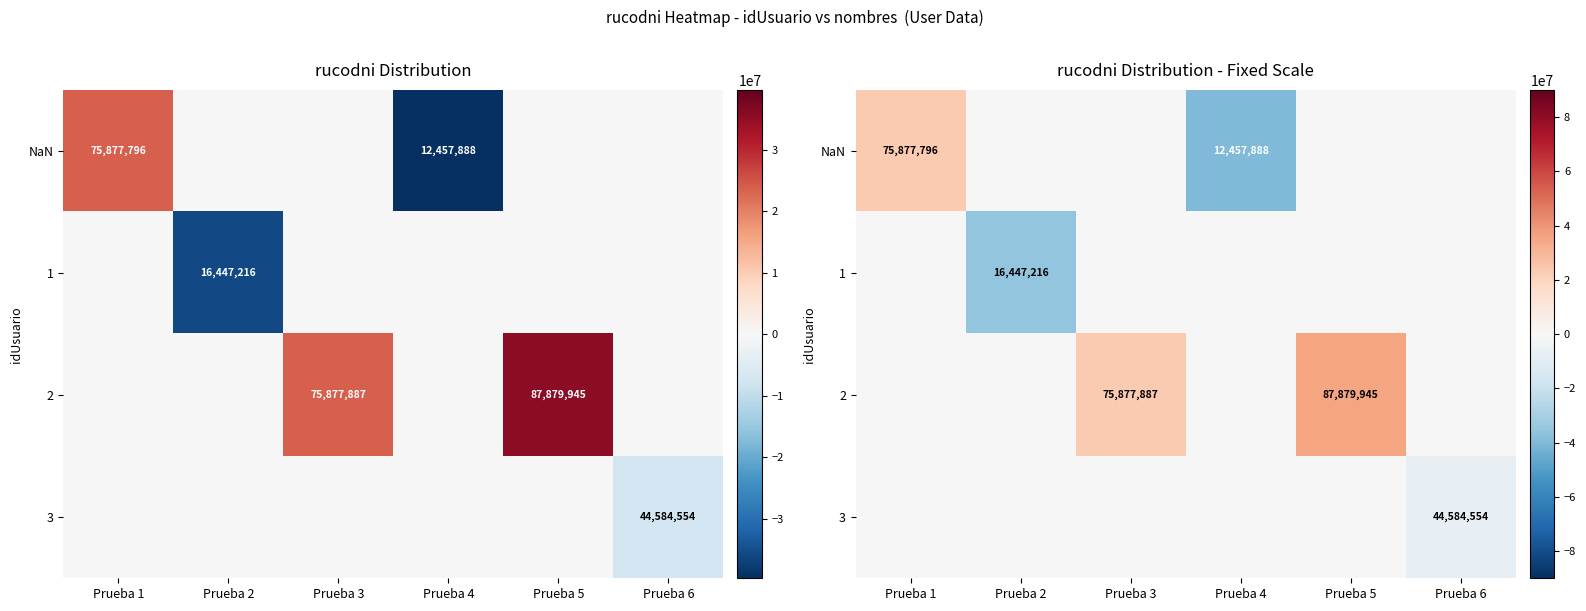

What is the lowest value of the 3 series?

-7602993.7